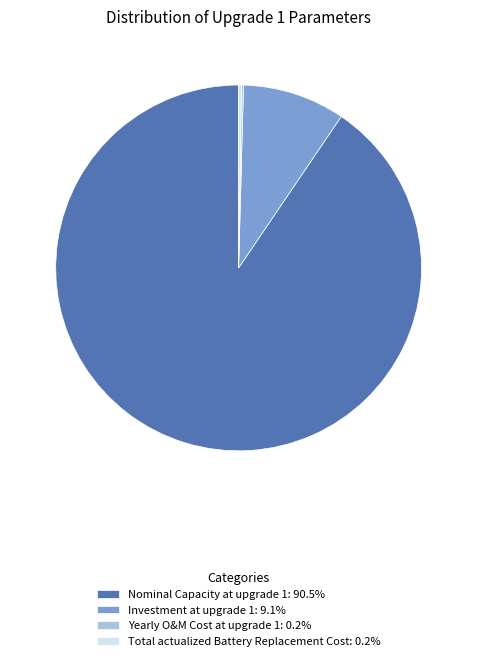

Is Nominal Capacity at upgrade 1 the majority of the pie?

Yes